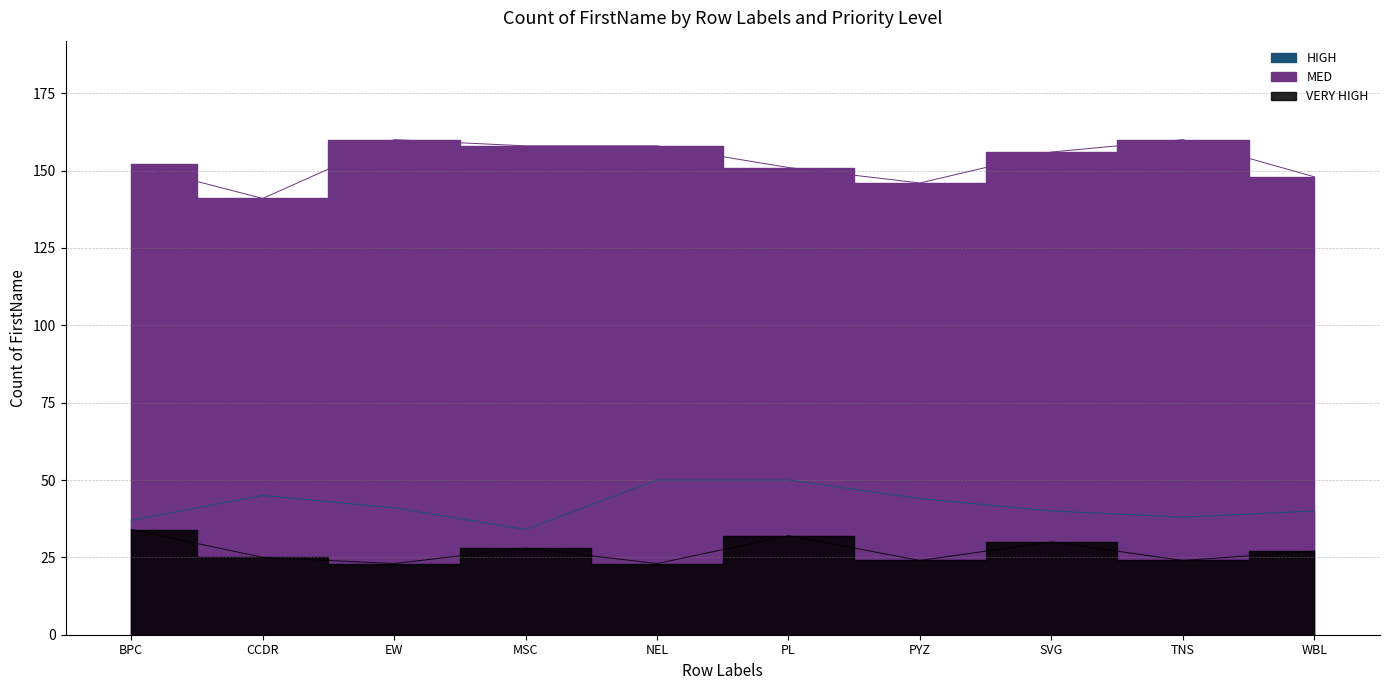

True or false: HIGH and VERY HIGH intersect in this chart.

False